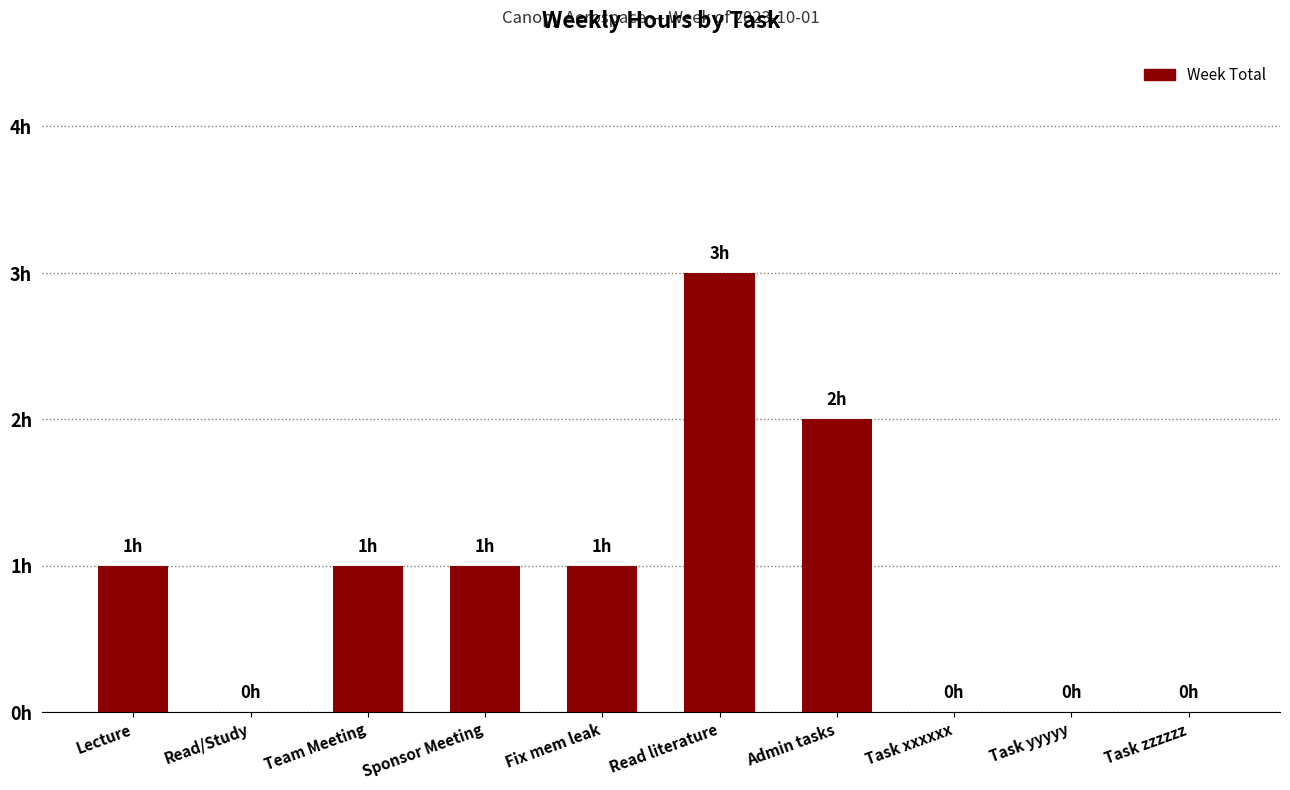

What is the value of the 6th bar from the left?

3